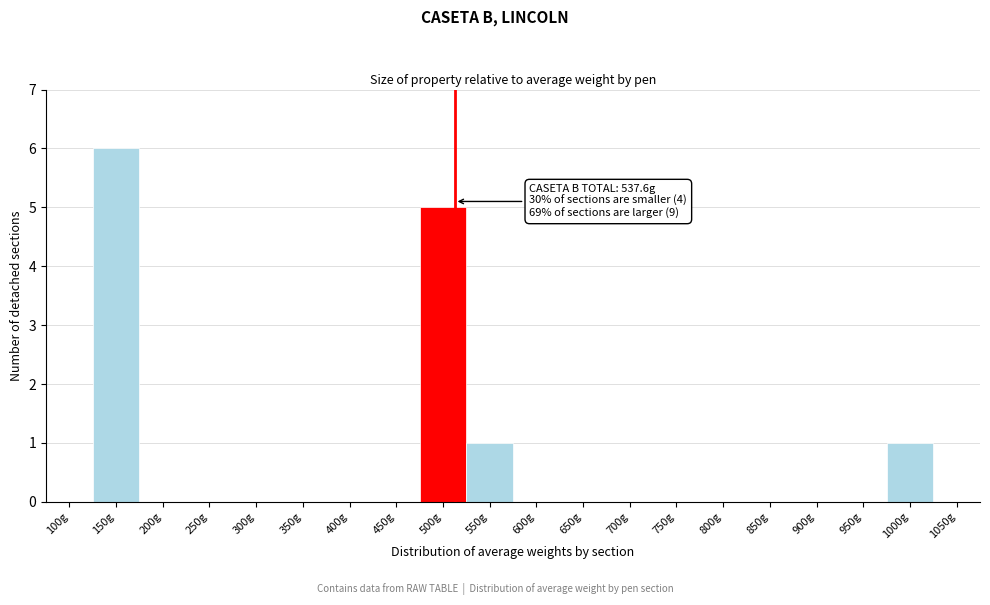

Reading left to right, what are all the values shown in this chart?

100g=0	150g=6	200g=0	250g=0	300g=0	350g=0	400g=0	450g=0	500g=5	550g=1	600g=0	650g=0	700g=0	750g=0	800g=0	850g=0	900g=0	950g=0	1000g=1	1050g=0